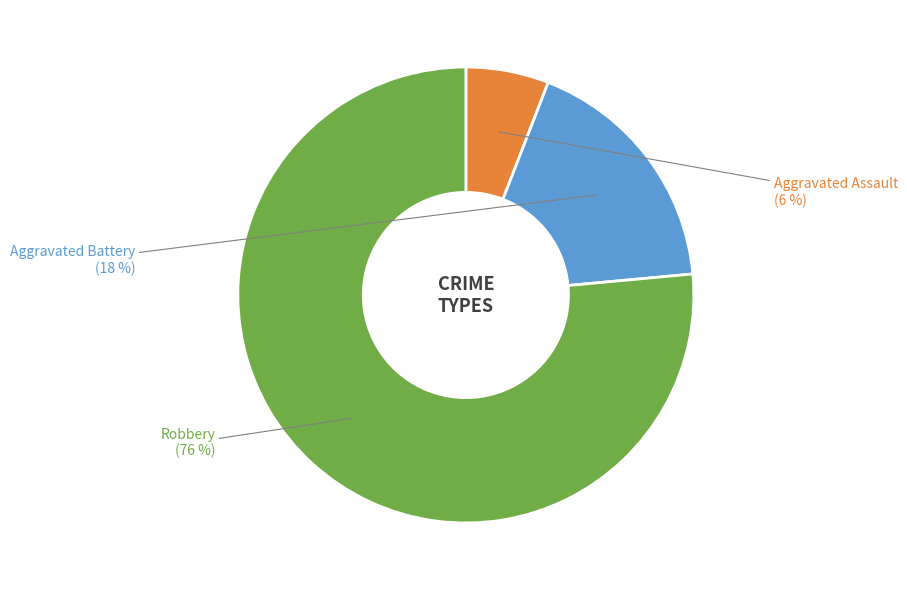

Count the number of slices in the pie.

3